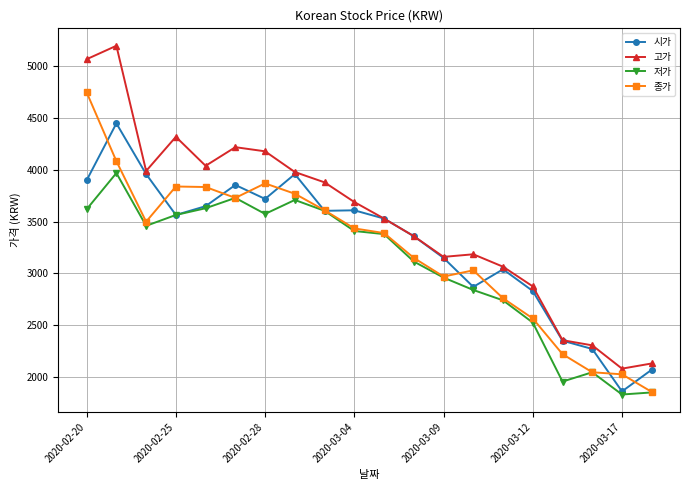

Which series has the largest total across all categories?

고가